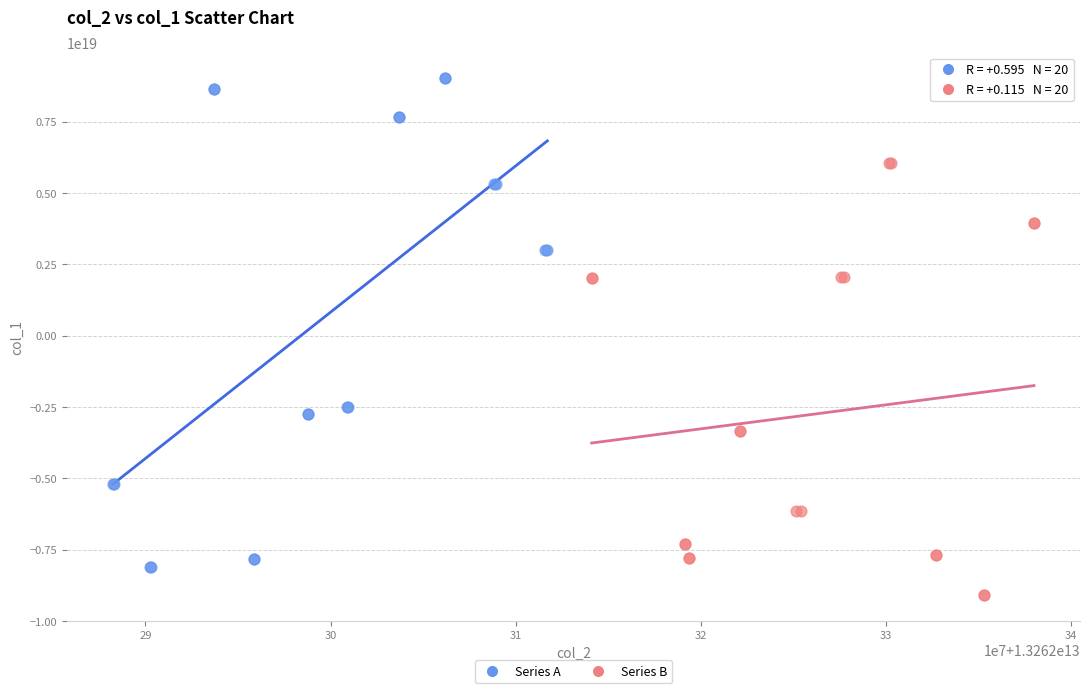

Which series has the widest spread of Y values?

Series A